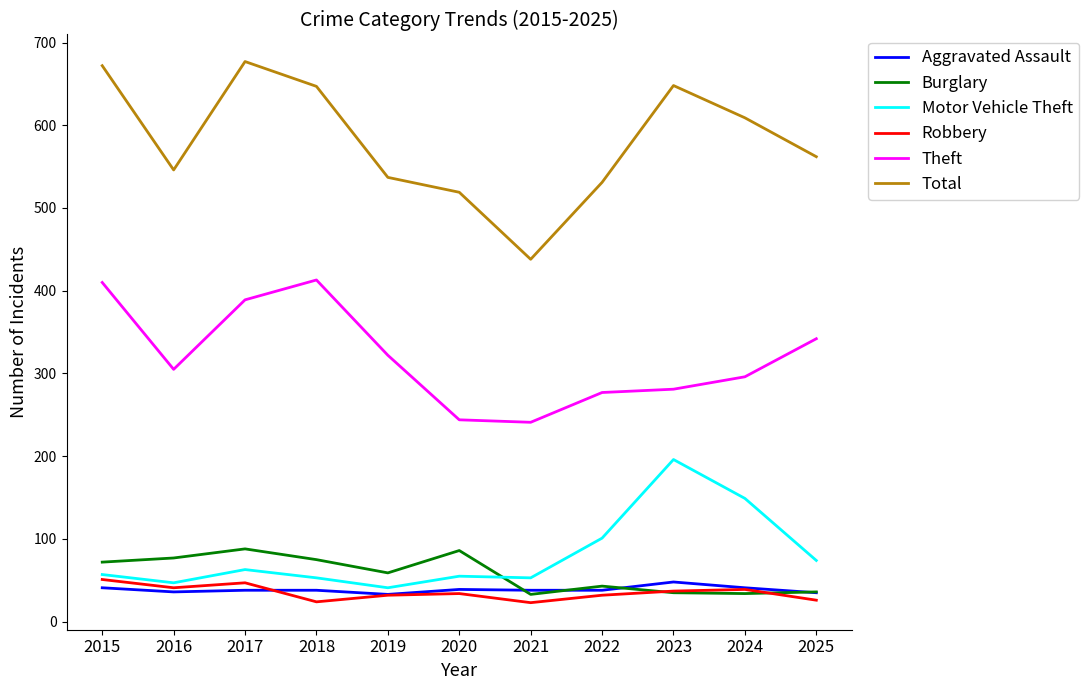

True or false: Motor Vehicle Theft has more than 0 interior local peaks.

True